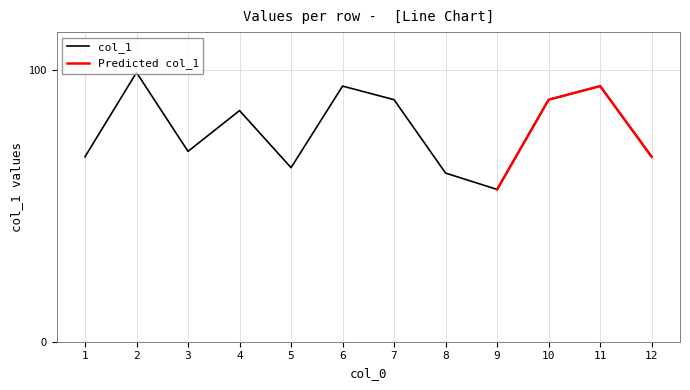

What is the minimum value shown in the chart?

56